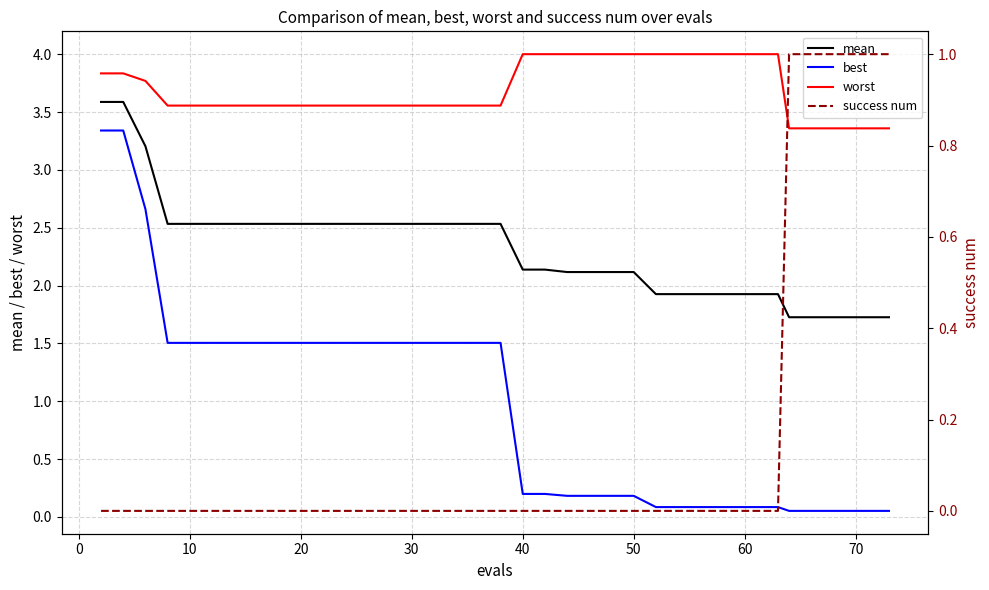

Is it true that mean equals 2.1 at 40?

True